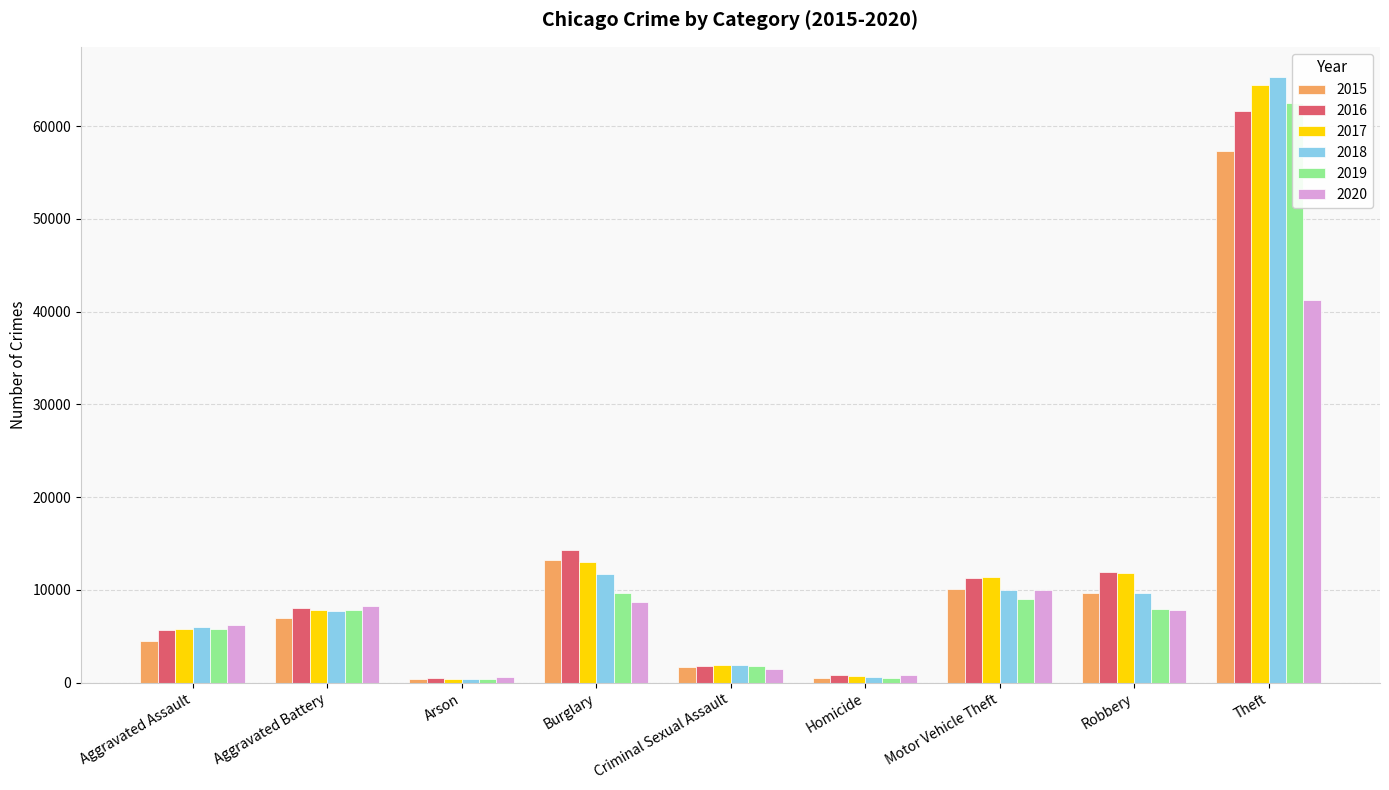

At which label does 2018 reach its minimum?

Arson